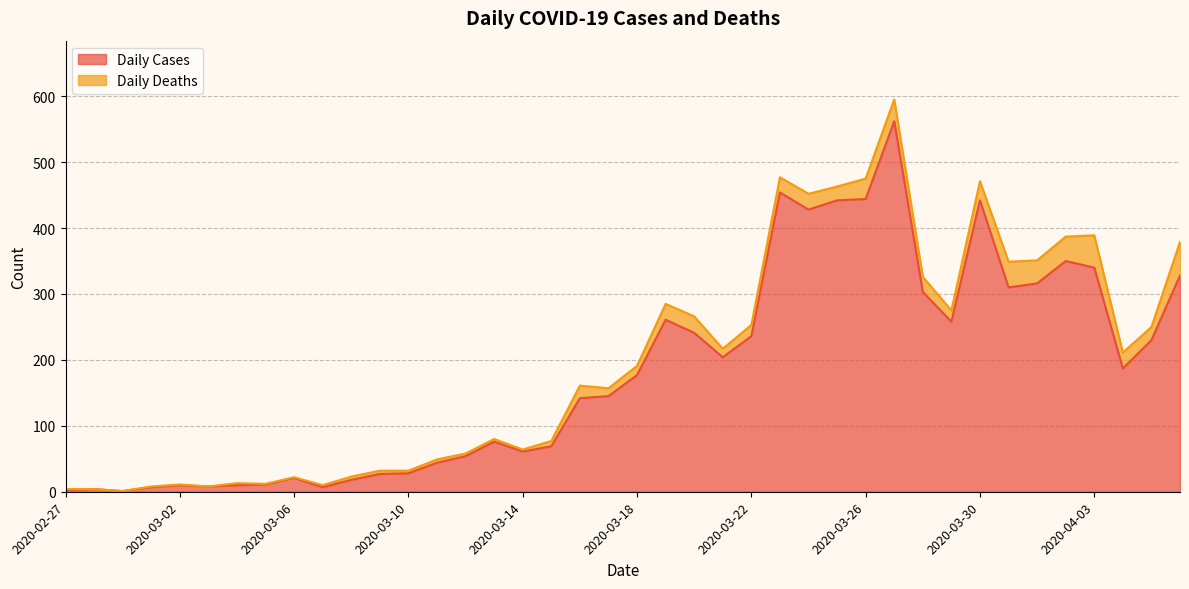

What is the sum of all values?

7258